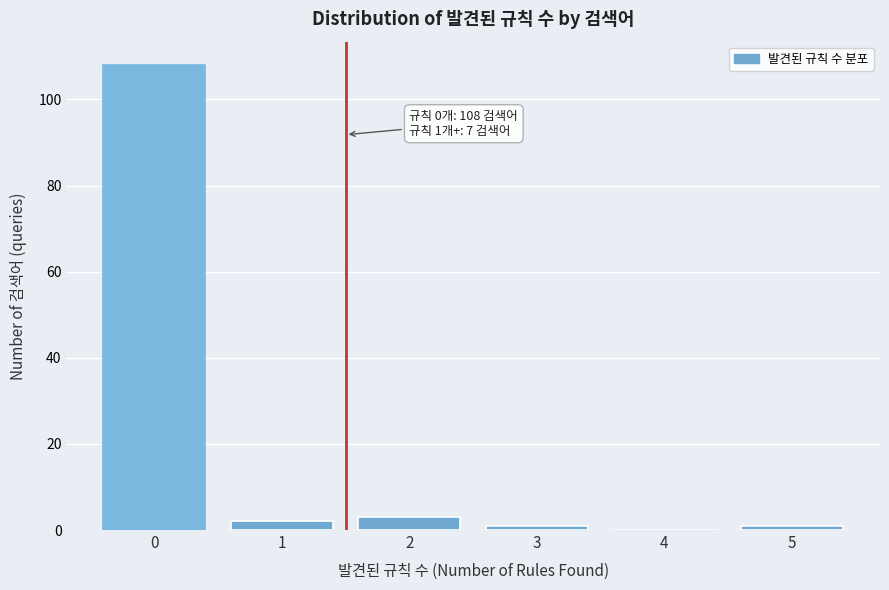

Reading left to right, transcribe all the data shown in this chart.

0=108	1=2	2=3	3=1	4=0	5=1